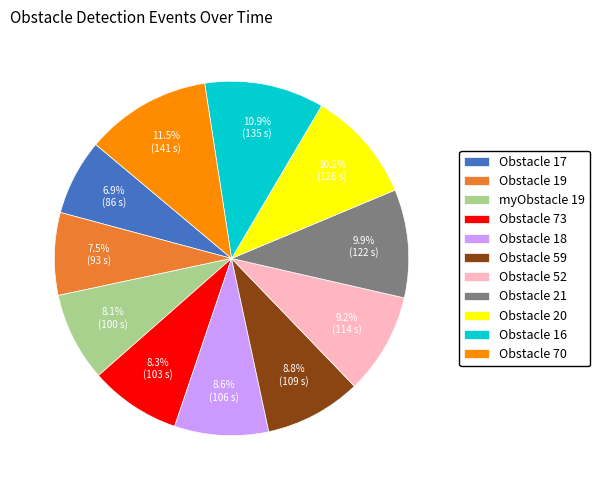

Which slice is the largest?

Obstacle 70